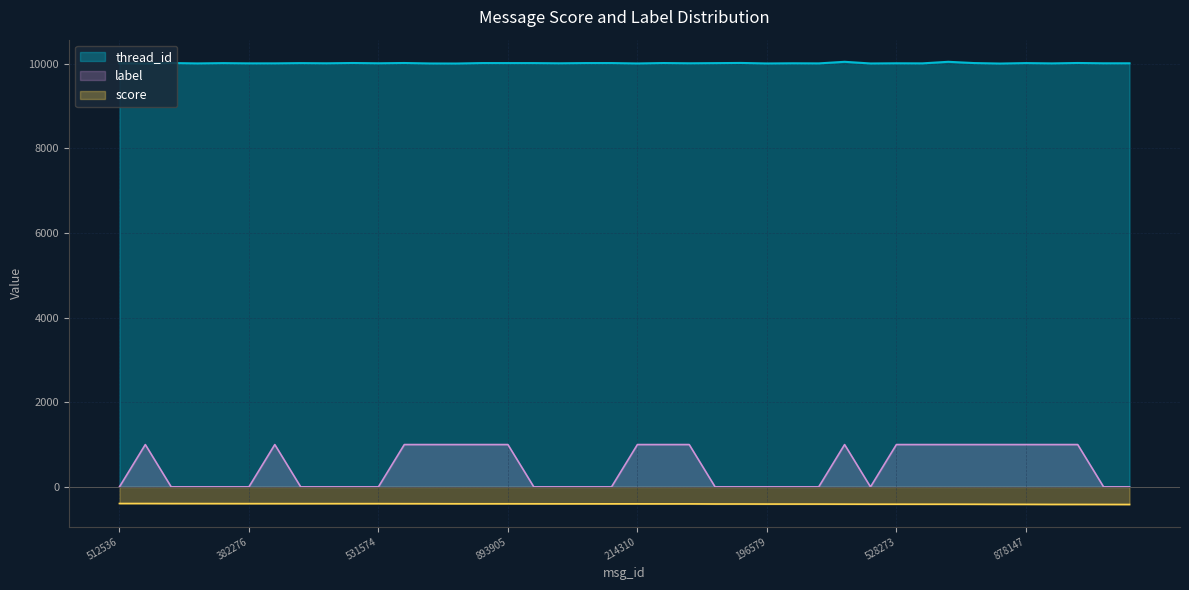

Which series has the largest total across all categories?

thread_id